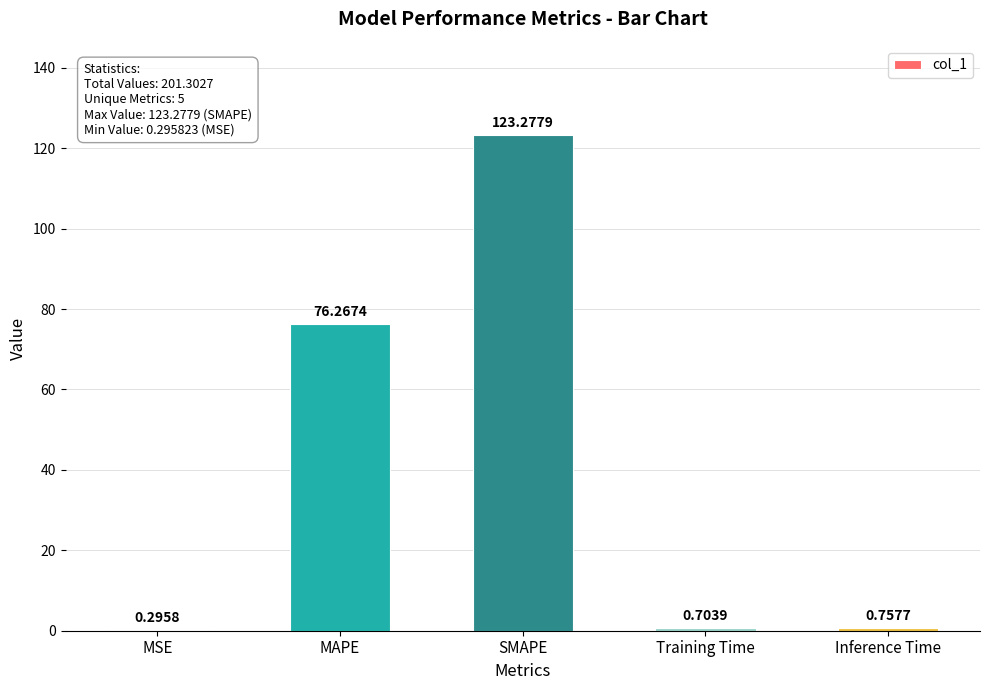

Which has a higher value, MSE or SMAPE?

SMAPE